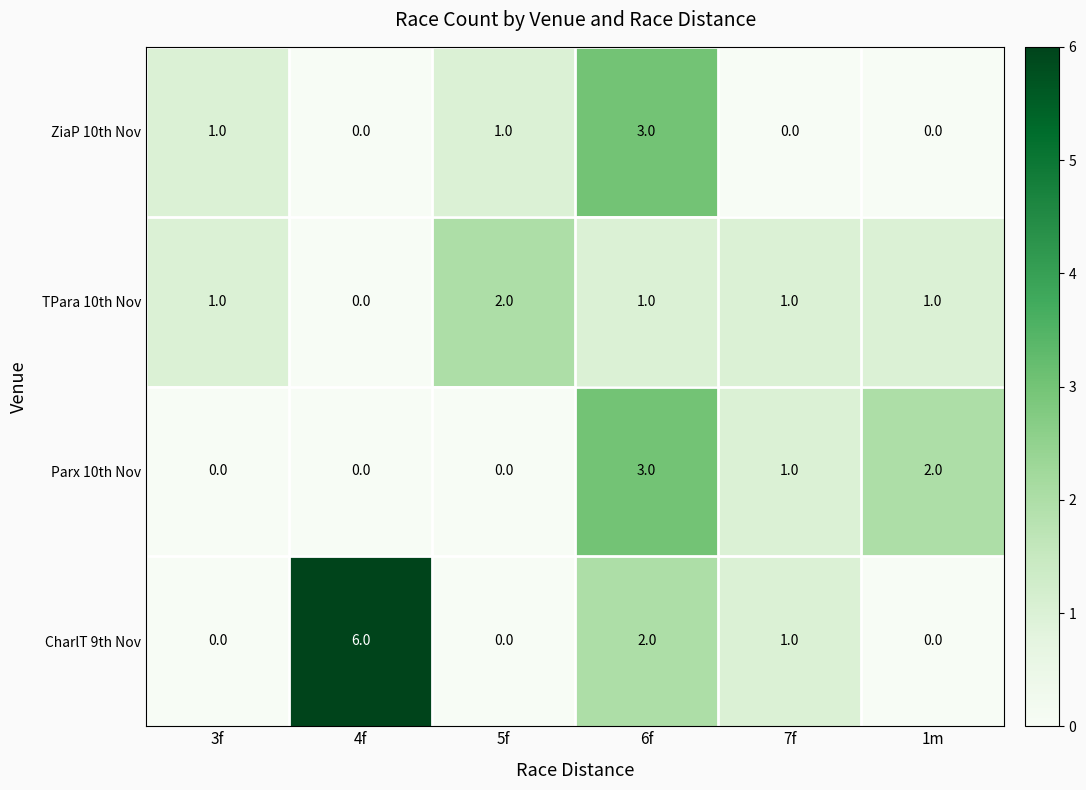

What is the difference between the maximum and minimum values in the ZiaP 10th Nov series?

3